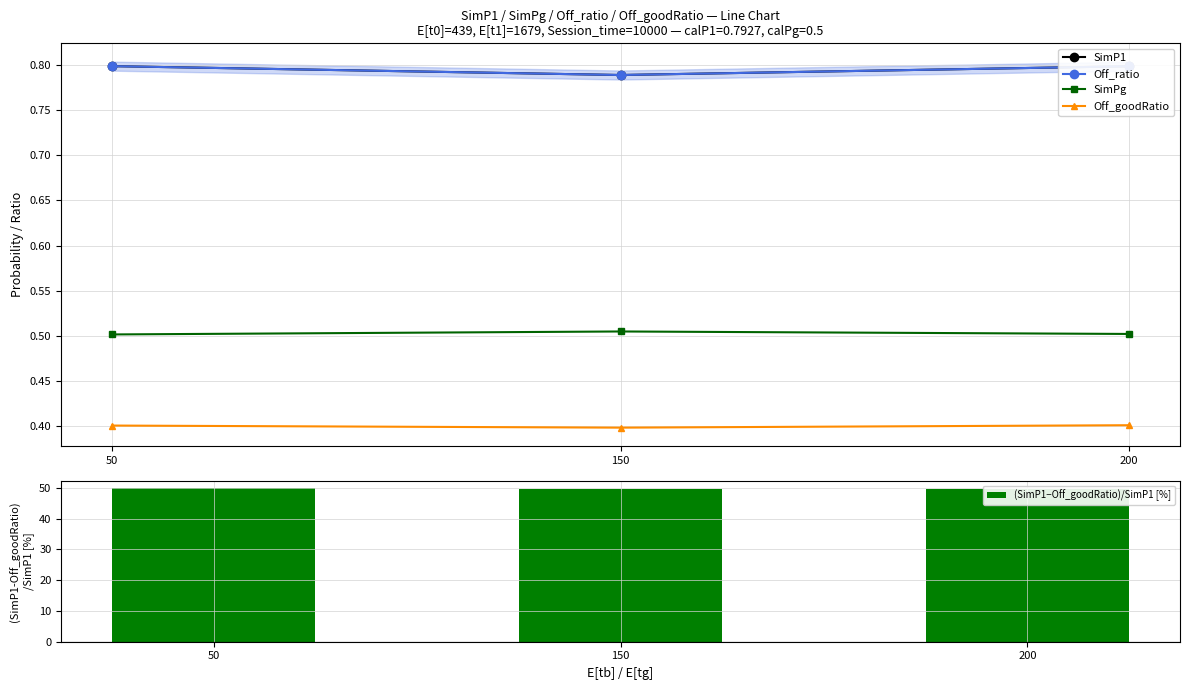

The SimPg series shows 0.5 at 50. True or false?

True